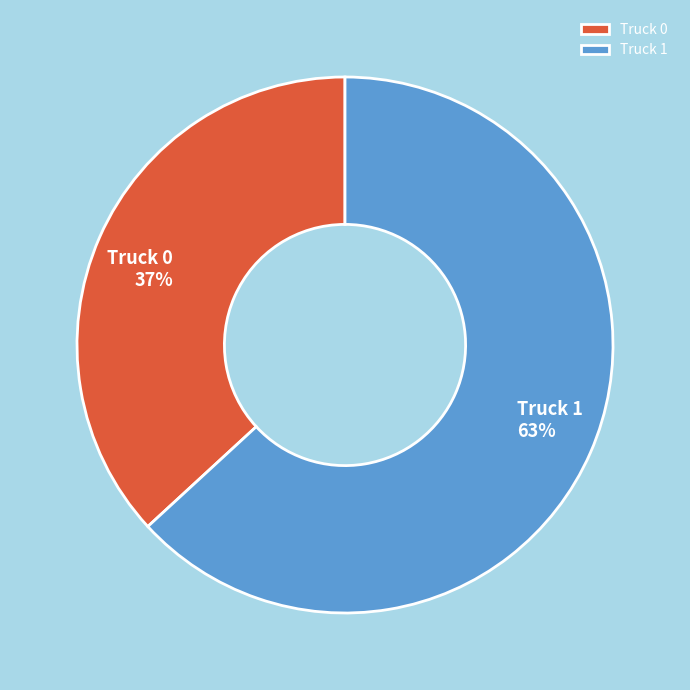

True or false: Truck 1 accounts for 63% of the total.

True